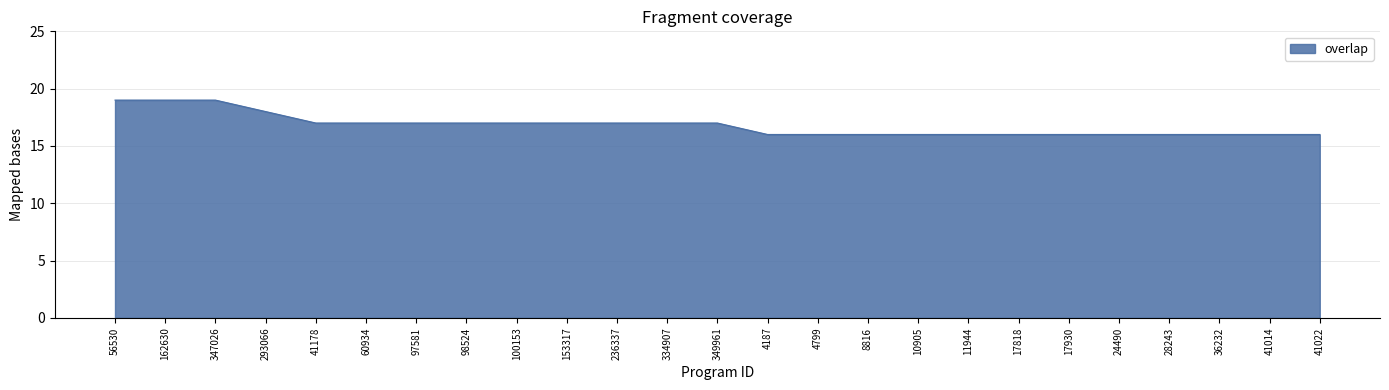

What is the ratio of the value at 11944 to the value at 97581?

0.9